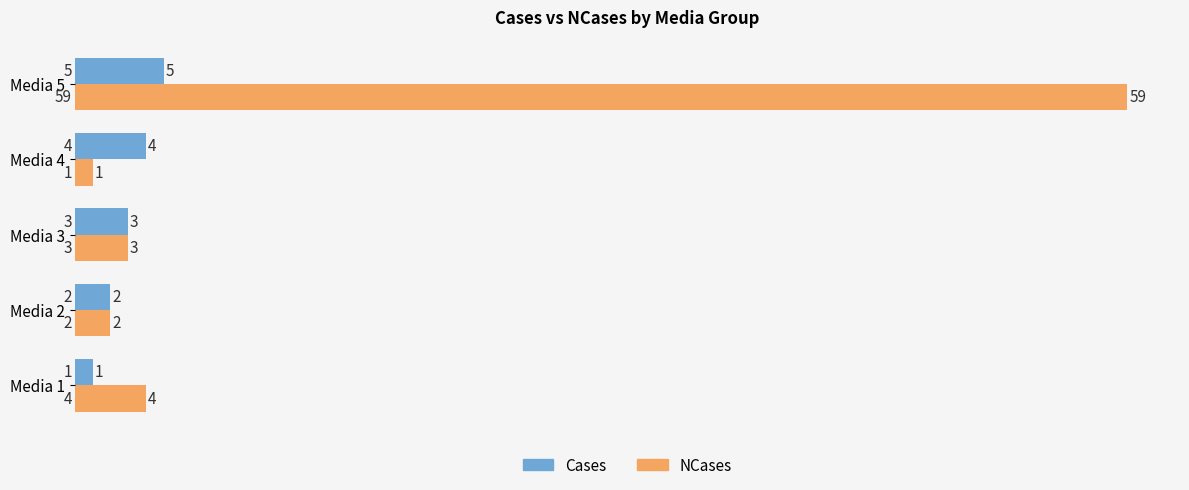

The Cases series shows 5 at Media 5. True or false?

True